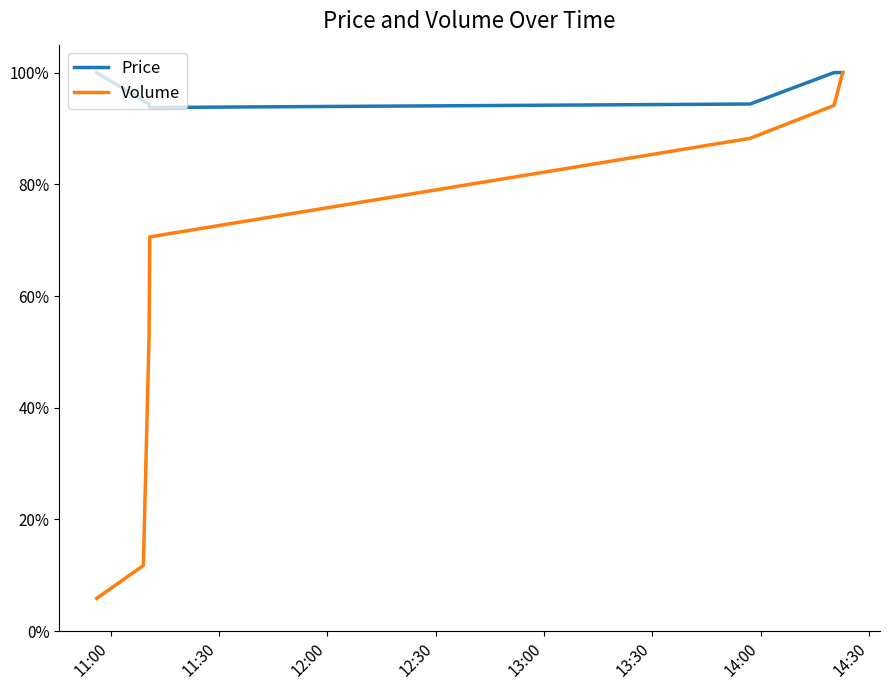

Is this an area chart (filled region under the line)?

No